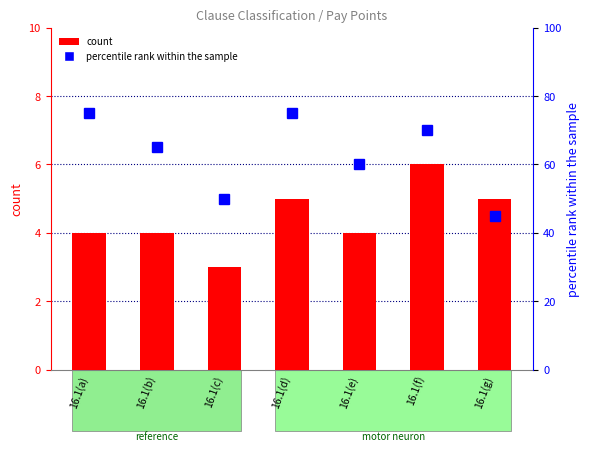

Which series has the largest total across all categories?

percentile rank within the sample